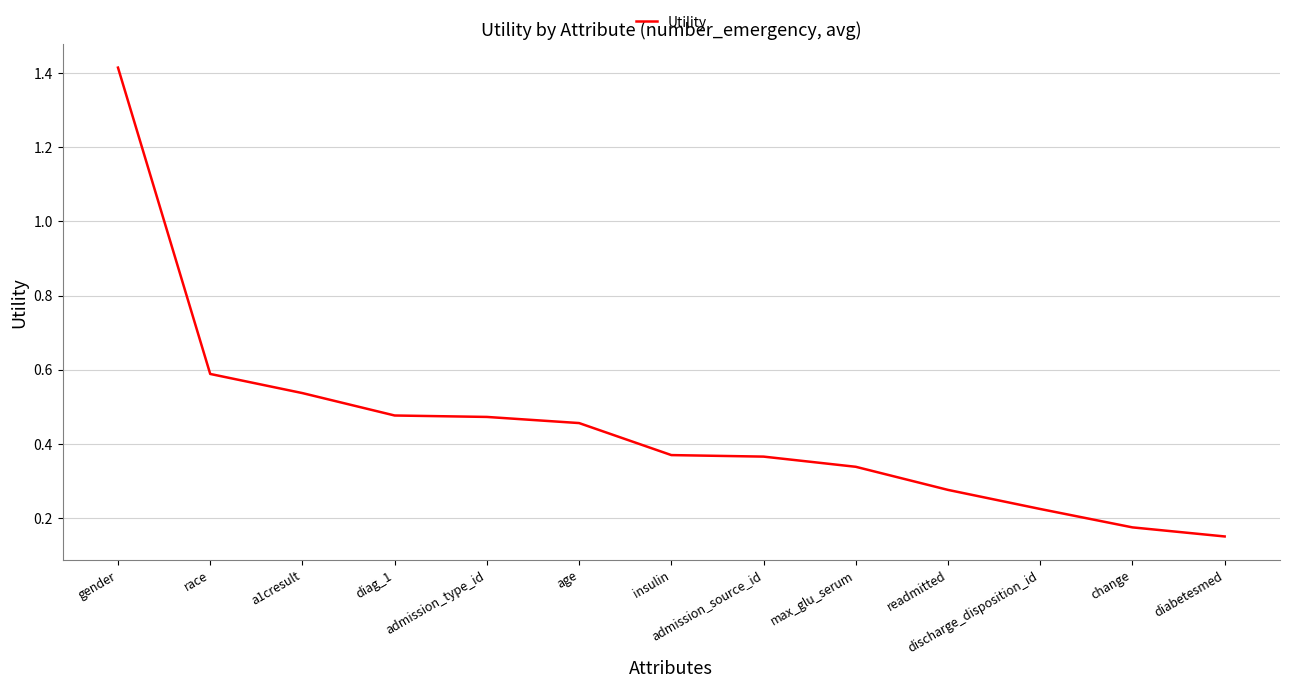

What is the sum of the values at age and insulin?

0.8